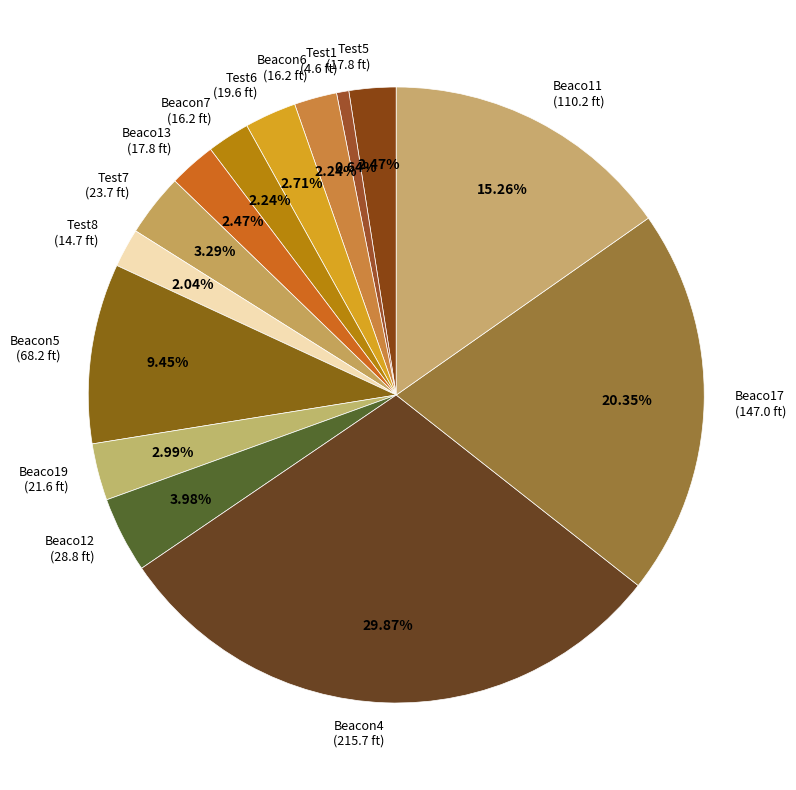

Is it true that Test6 is 3% of the pie?

True